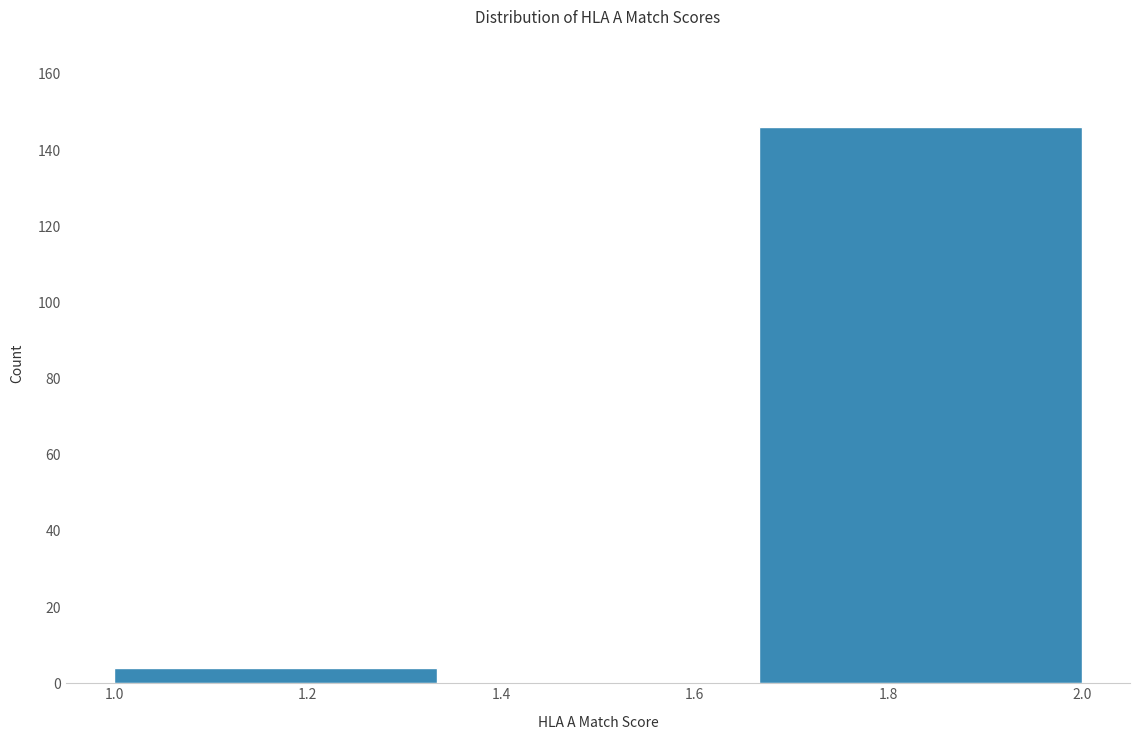

What is the height of the bar covering 1.00 to 1.34 on the x-axis? Neither the bar edges nor the heights are printed on the chart, so give them approximately, as read against the axes.

4